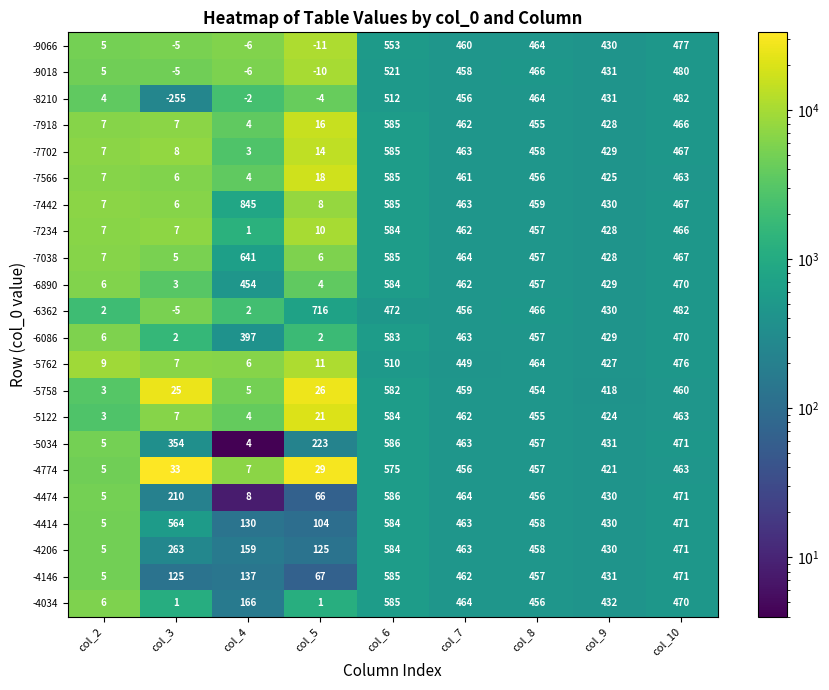

The -7038 series shows 7 at col_3. True or false?

False